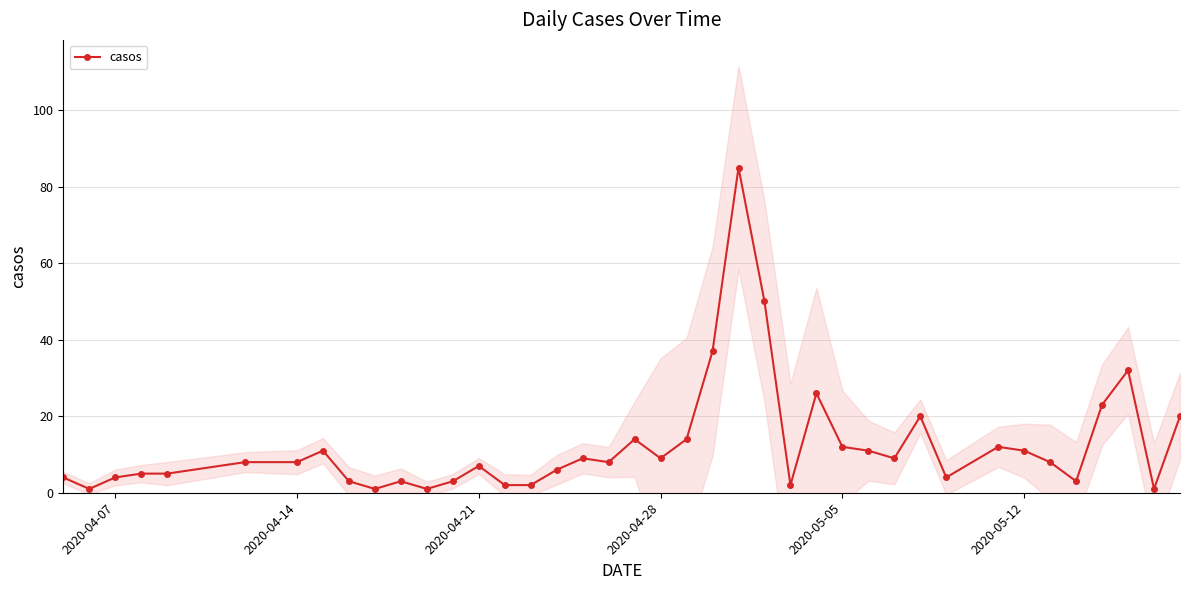

Between 2020-04-28 and 2020-04-07, which is larger?

2020-04-28